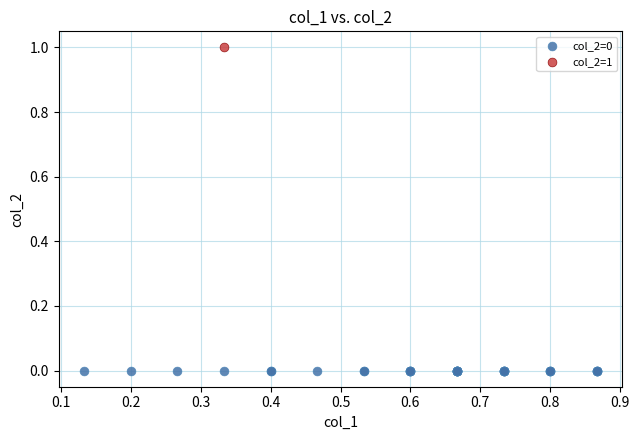

Which series reaches the minimum Y coordinate?

col_2=0